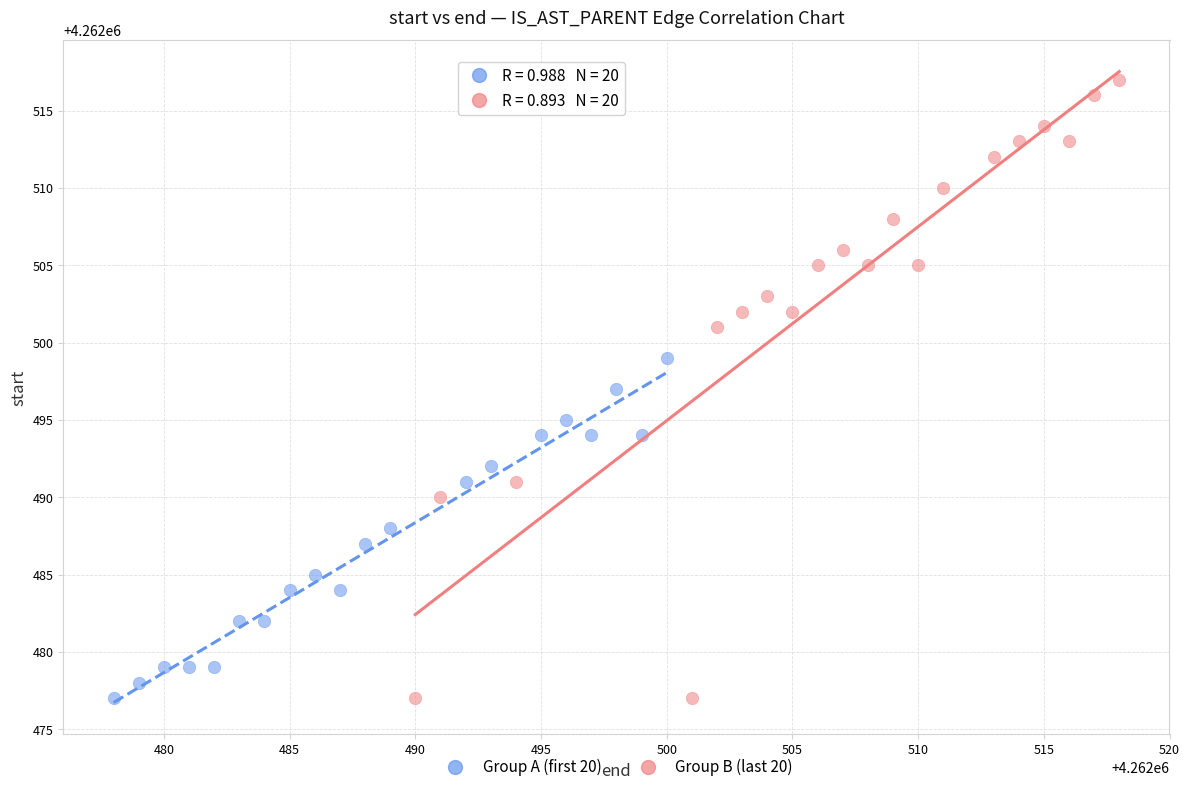

What are all the series names shown in the legend?

Group A (first 20), Group B (last 20)